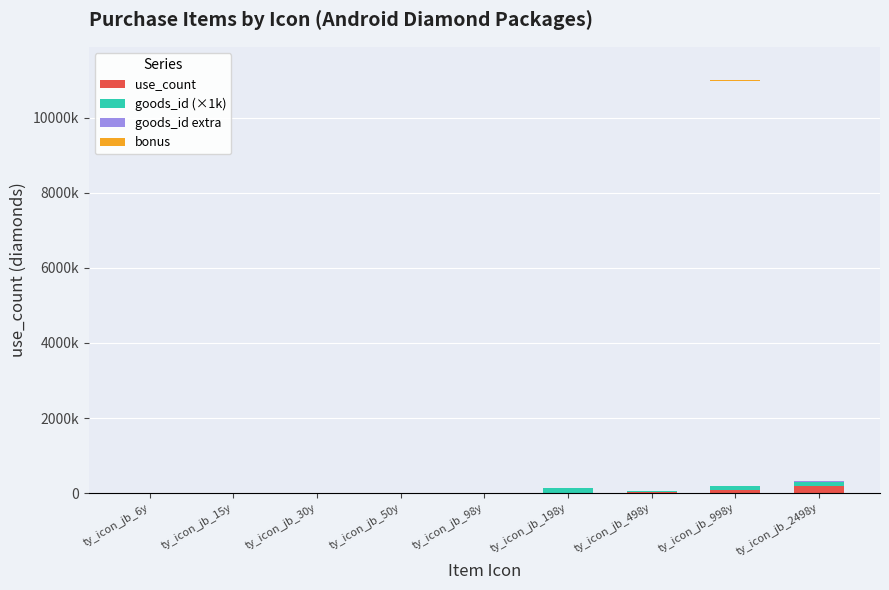

What is the minimum value shown in the chart?

24